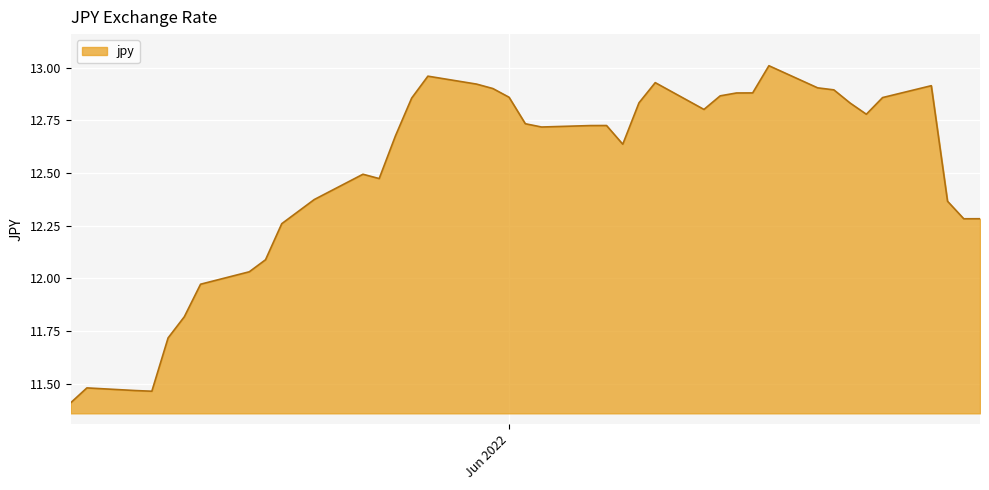

What is the minimum value shown in the chart?

11.4